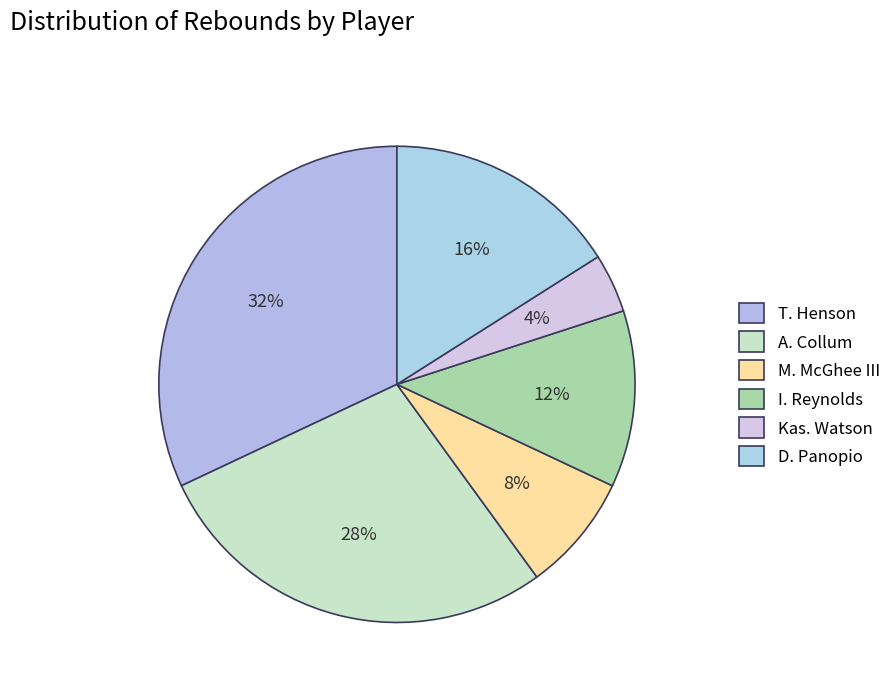

How many slices are in this pie chart?

6